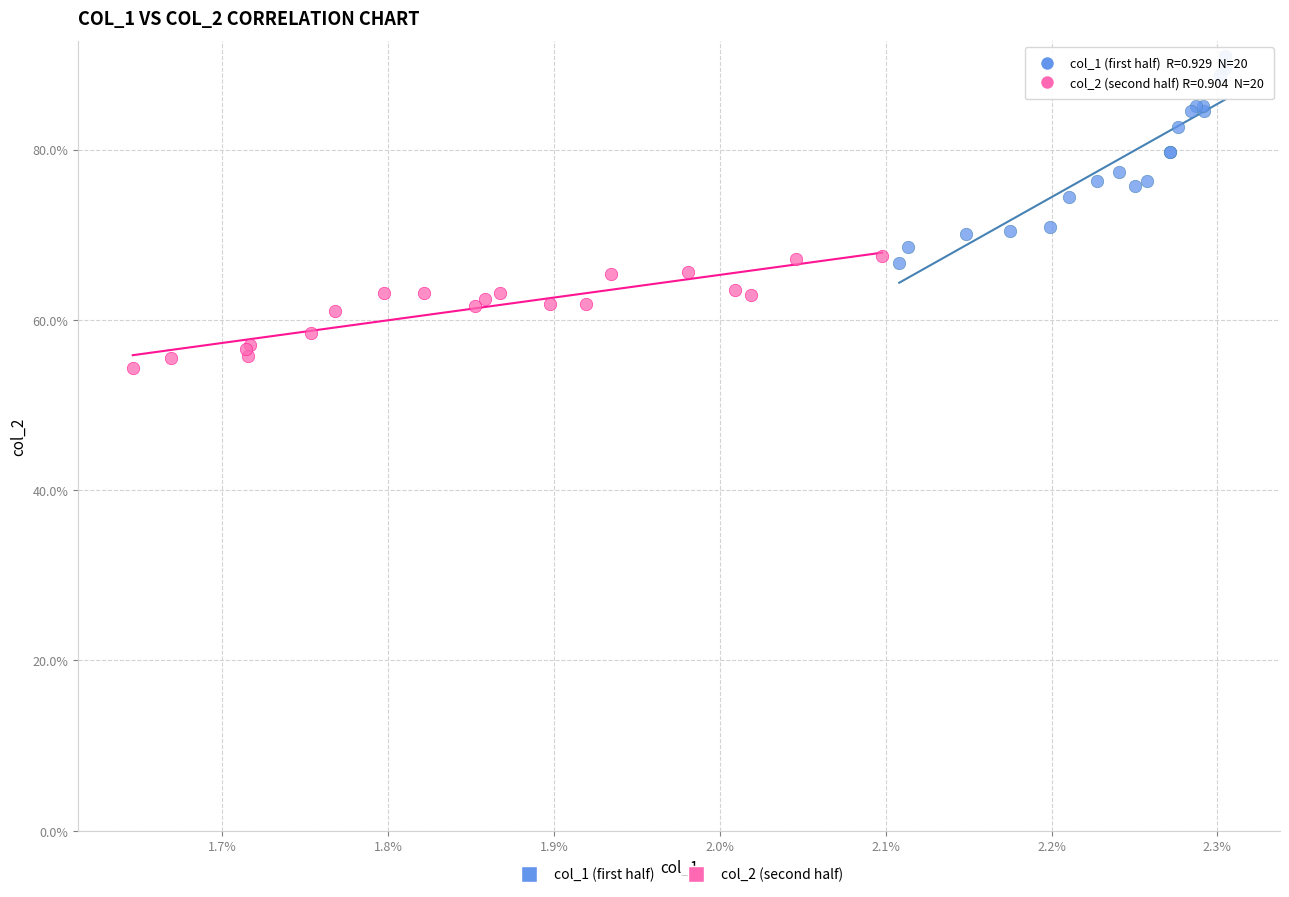

Which series contains the lowest Y value?

col_2 (second half)